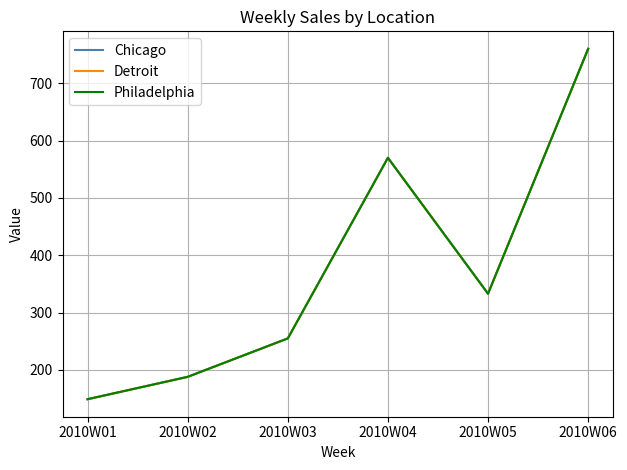

Does the chart display data point markers on the line(s)?

No